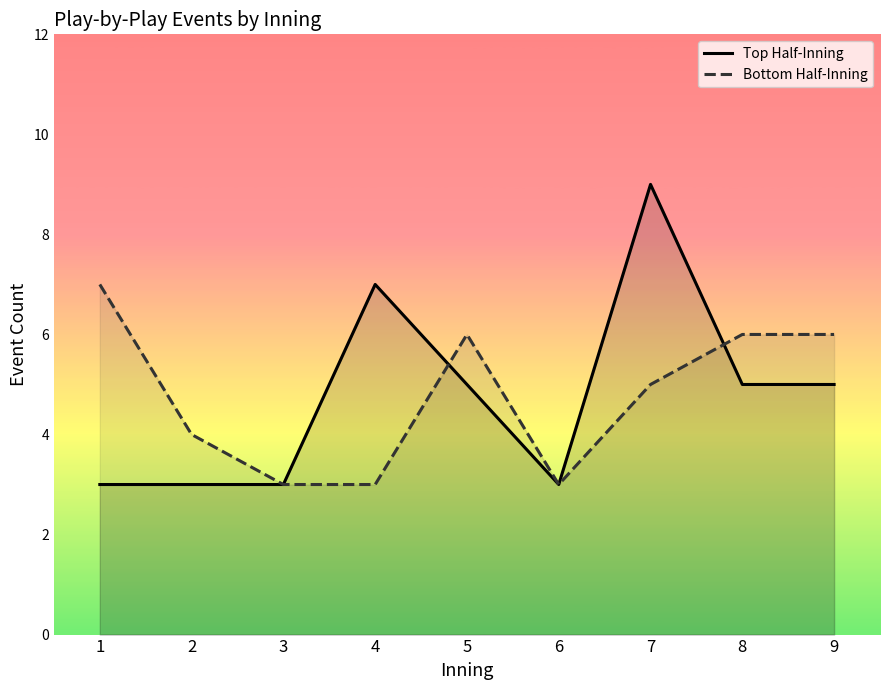

Where is the first local maximum for Bottom Half-Inning?

5